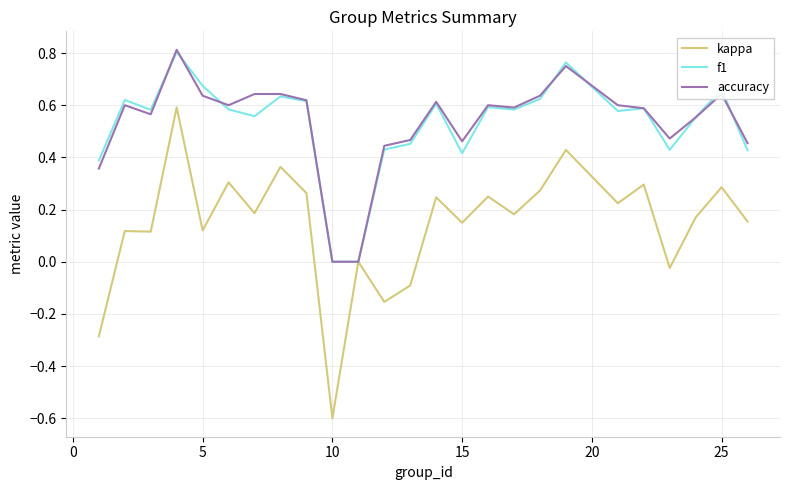

True or false: f1 and kappa cross at least once.

False